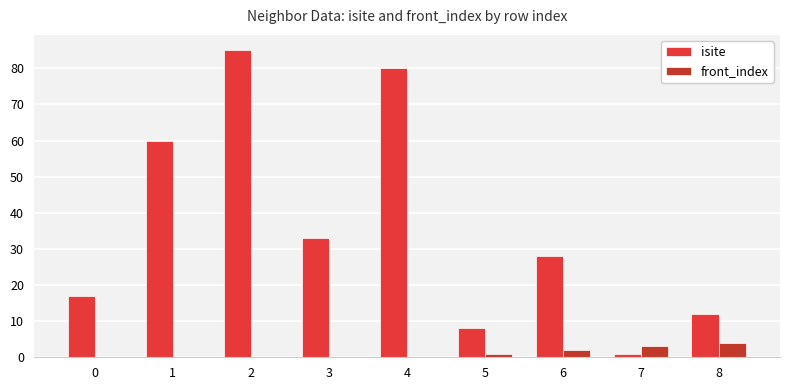

How many groups of bars are there?

9